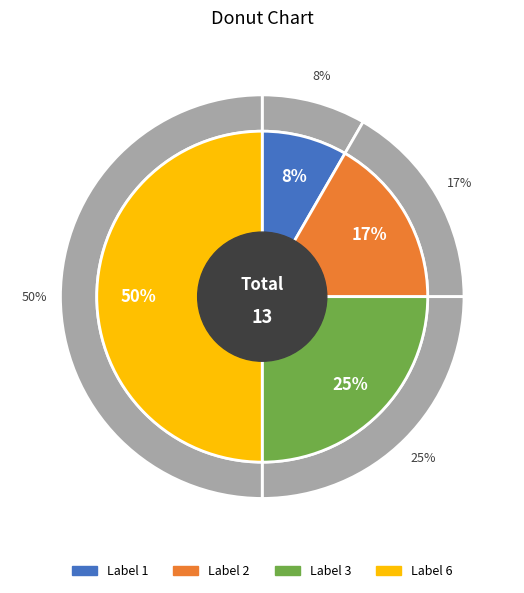

Is the sum of 6 and 2 greater than half?

Yes